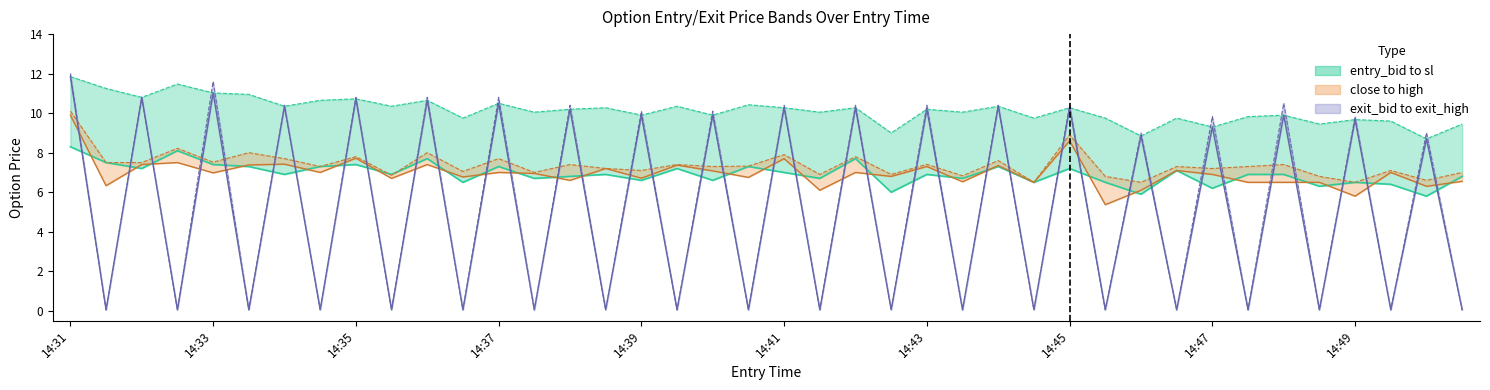

What is the minimum value shown in the chart?

0.1